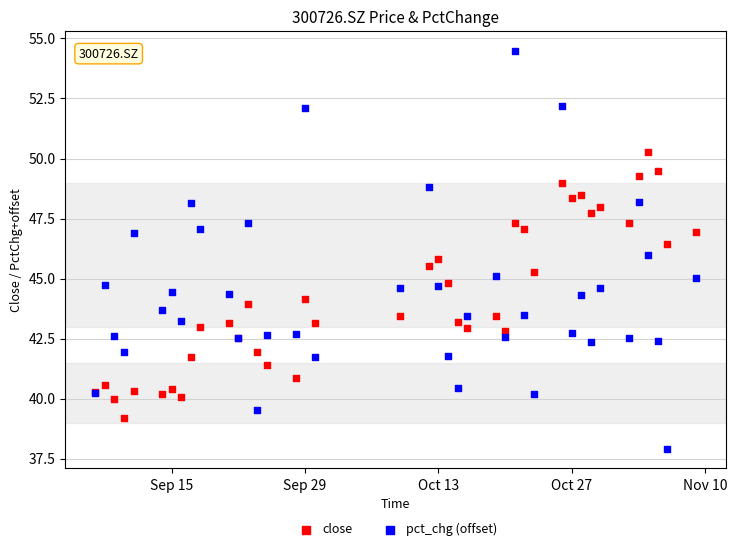

Which series reaches the minimum Y coordinate?

pct_chg (offset)